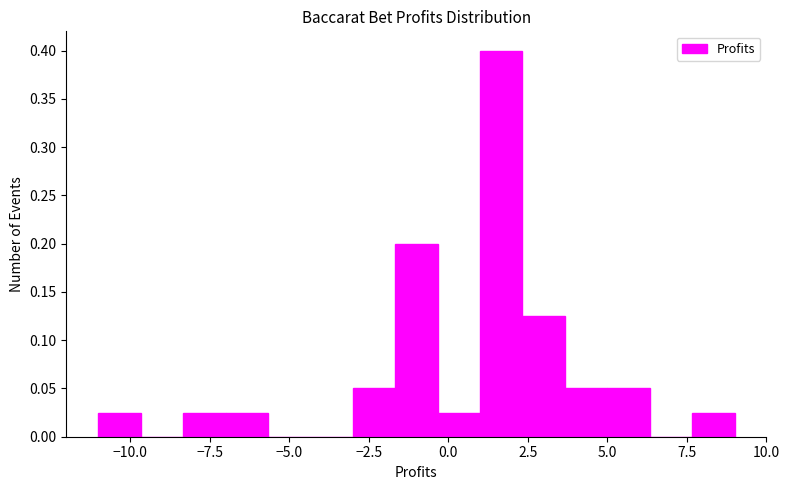

Around what value on the x-axis is the tallest bar? Give the approximate position of its centre, as read against the axis.

1.5